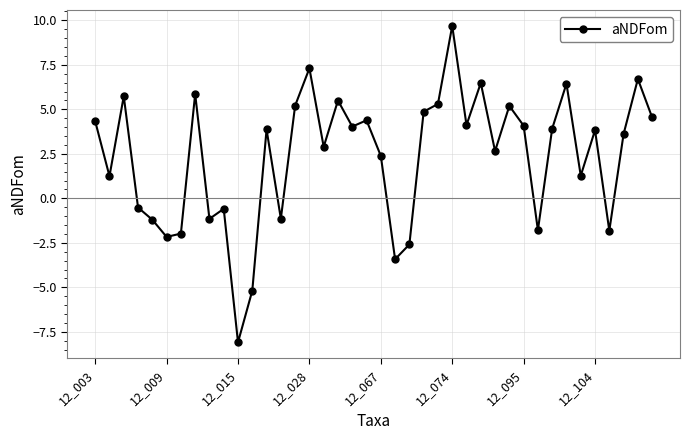

What is the smallest value displayed?

-8.1